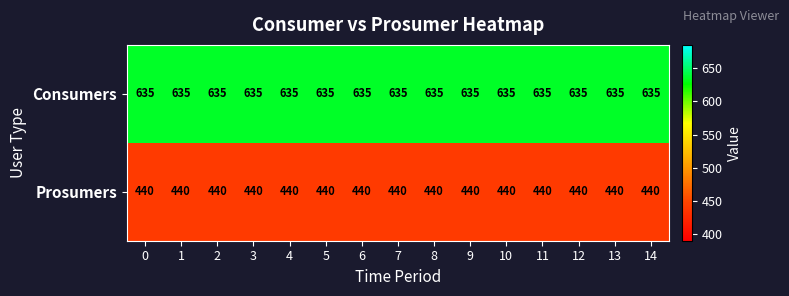

Which series has the largest total across all categories?

Consumers